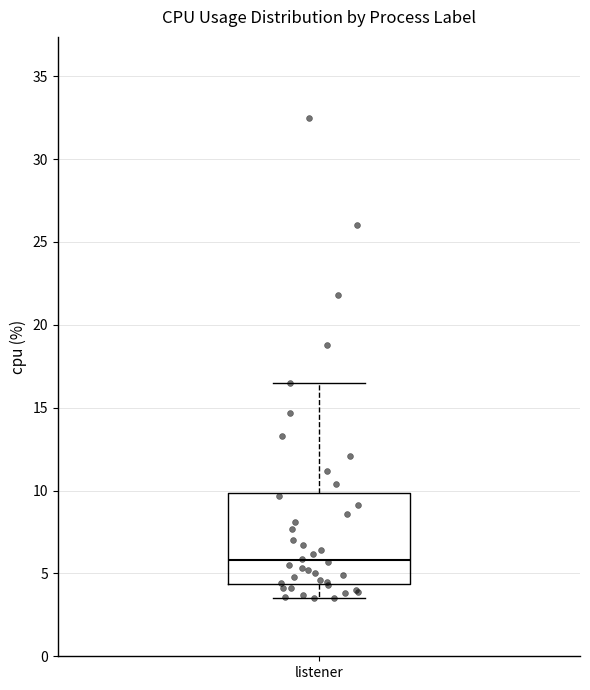

Where does the upper whisker of the box for listener end on the y-axis? The values are not printed on the chart, so give them approximately, as read against the axis.

16.5